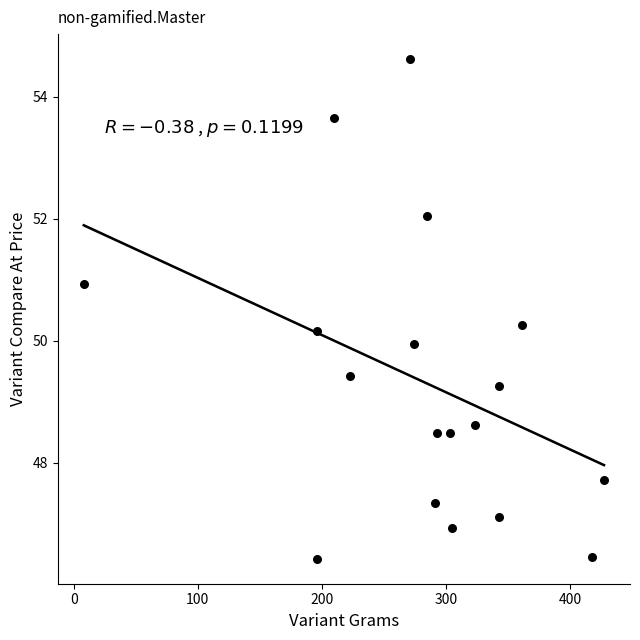

What is the range of X values (max minus min)?

419.3